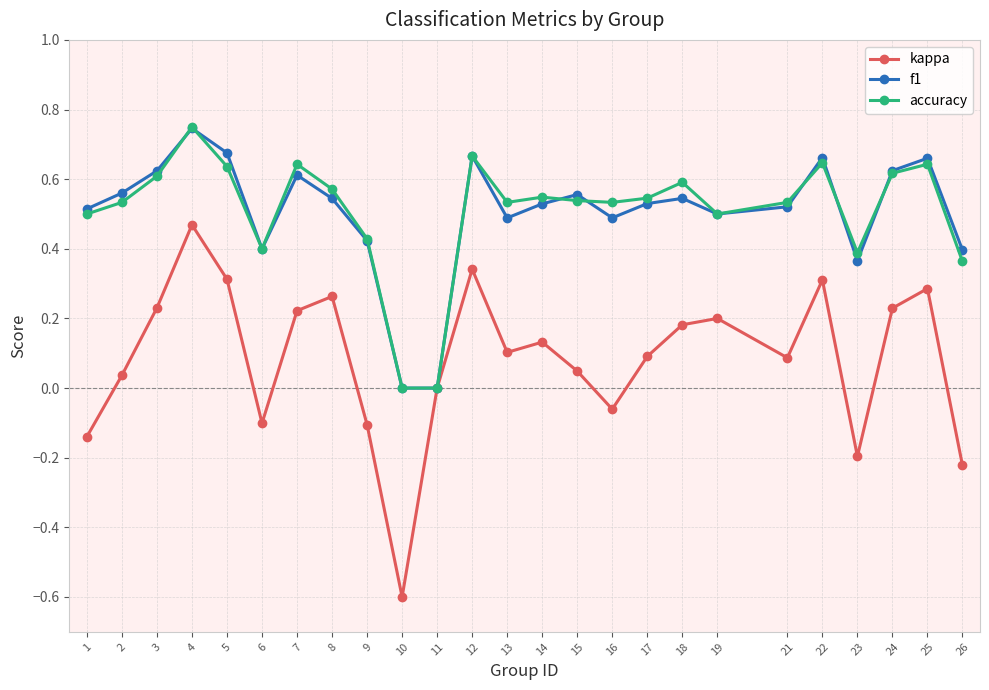

Which series has the largest range (max minus min)?

kappa